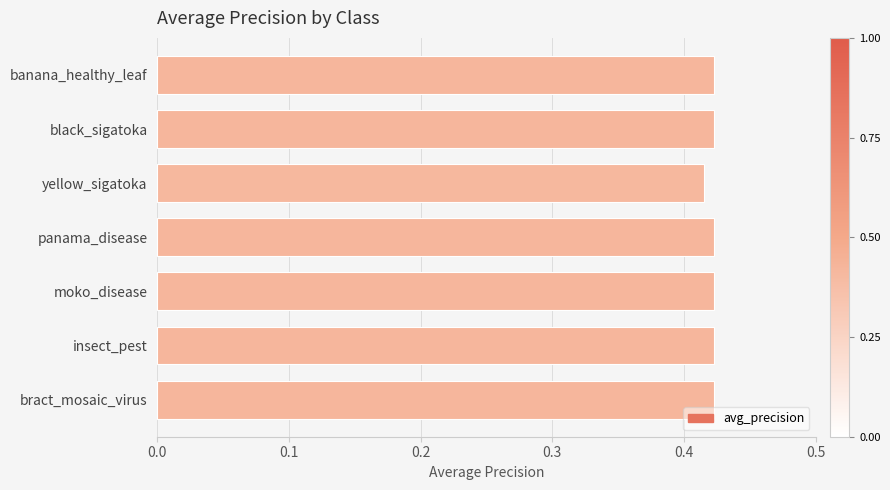

What is the sum of all values?

3.0